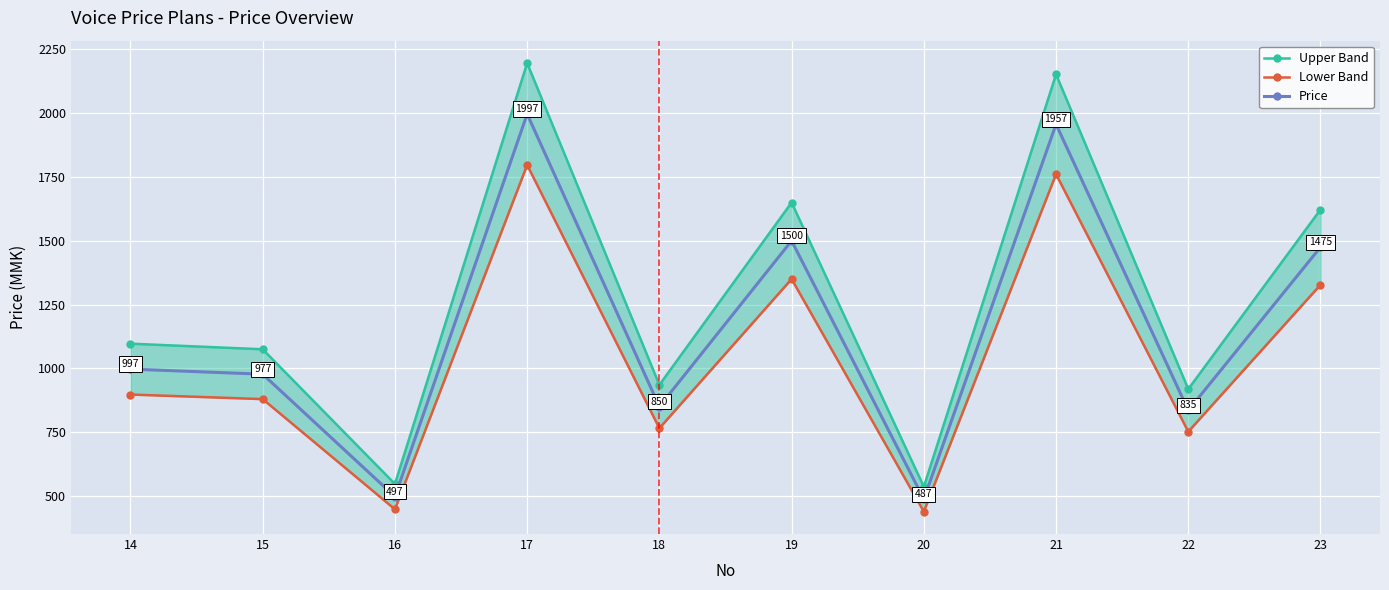

What is the value of the Price point at the 3rd from the left?

497